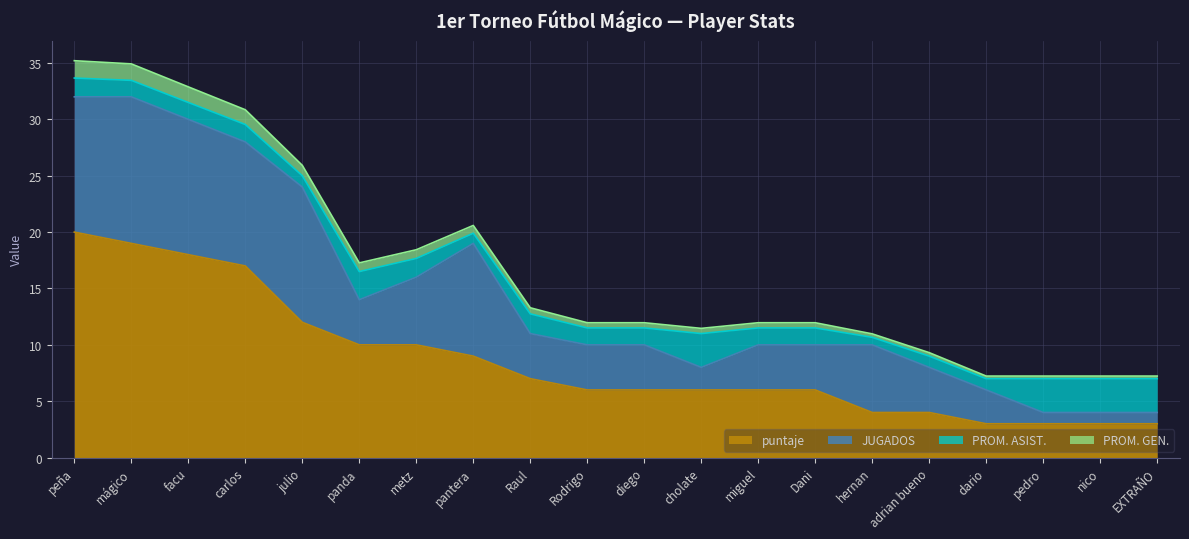

True or false: puntaje and PROM. GEN. cross at least once.

False